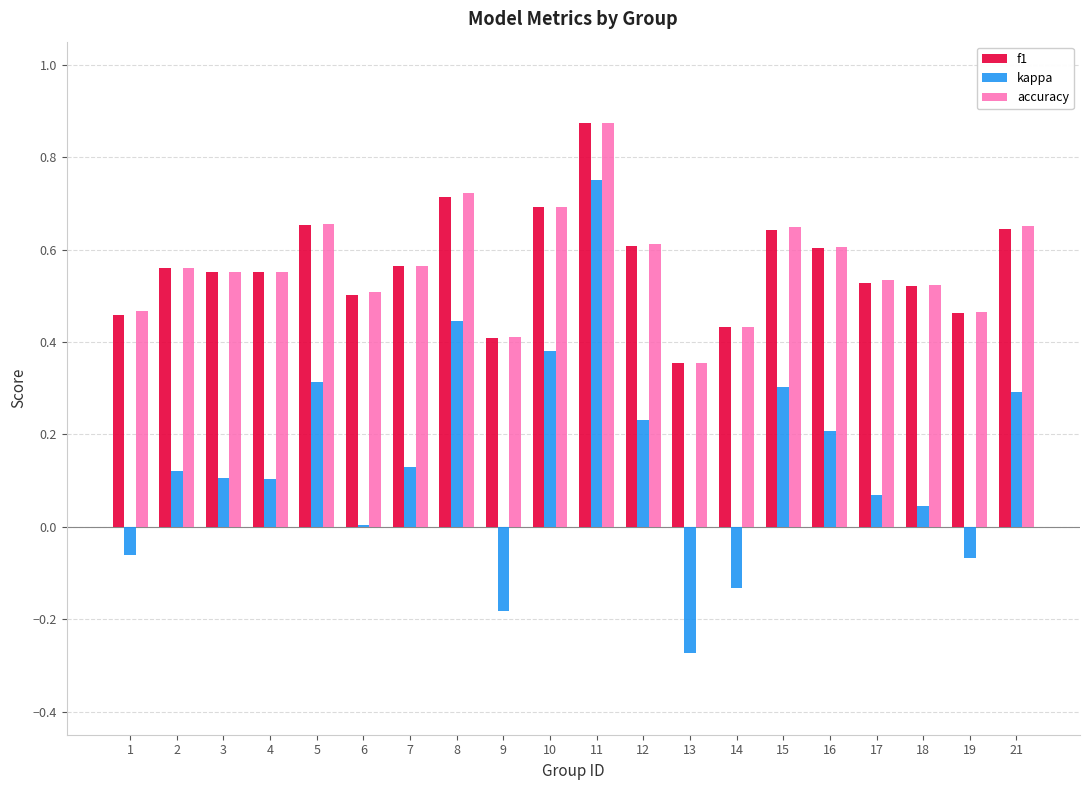

What are all the series names shown in the legend?

f1, kappa, accuracy